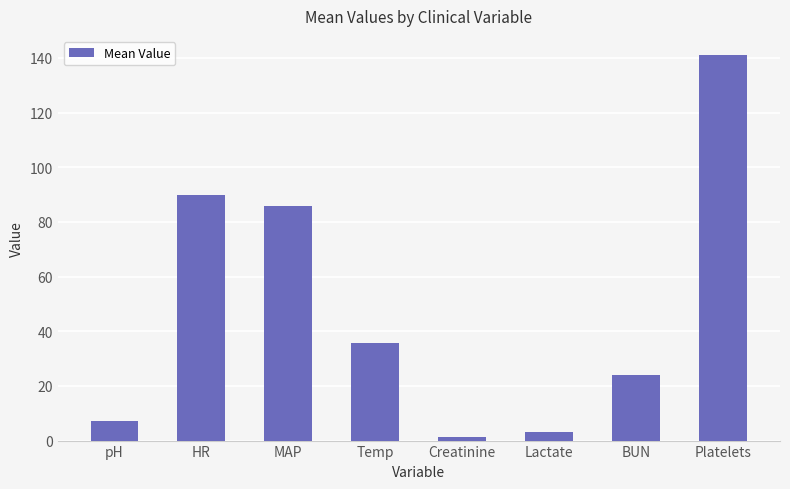

The chart shows a value of 86.0 at MAP. True or false?

True